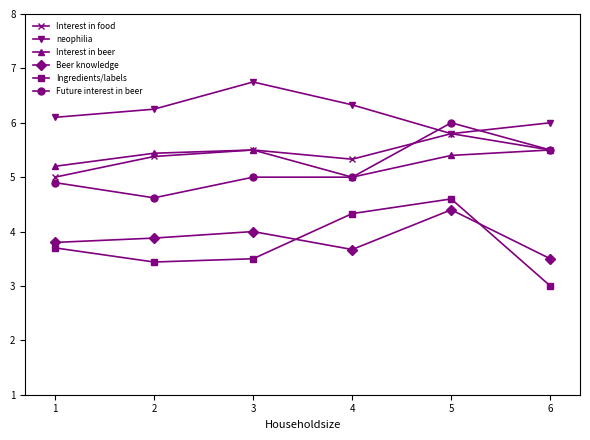

Between which two adjacent categories do Future interest in beer and neophilia first intersect?

4 and 5